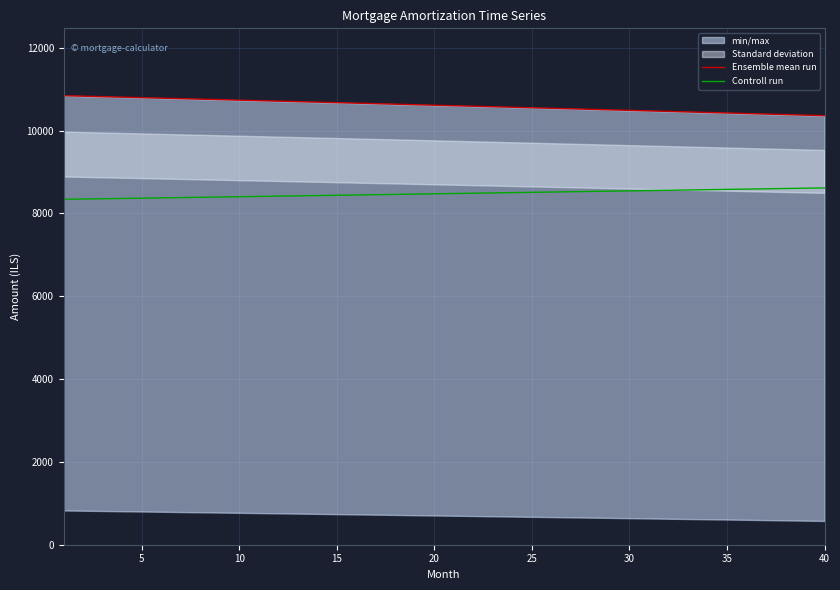

How many data points does each series have?

40